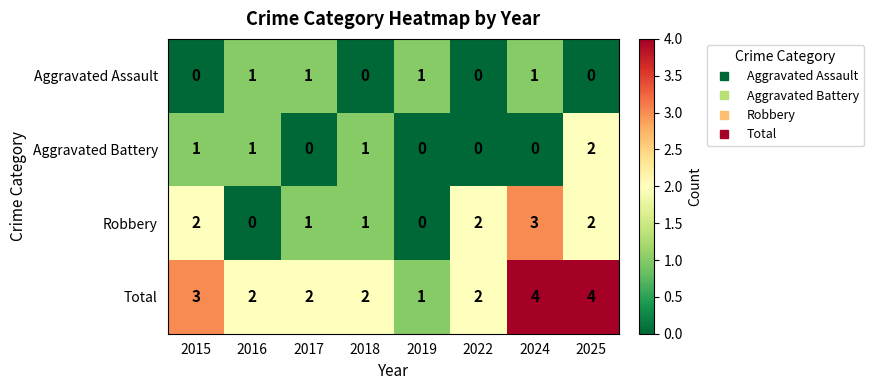

Is the value of Total at 2015 greater than the value of Aggravated Assault at 2025?

Yes